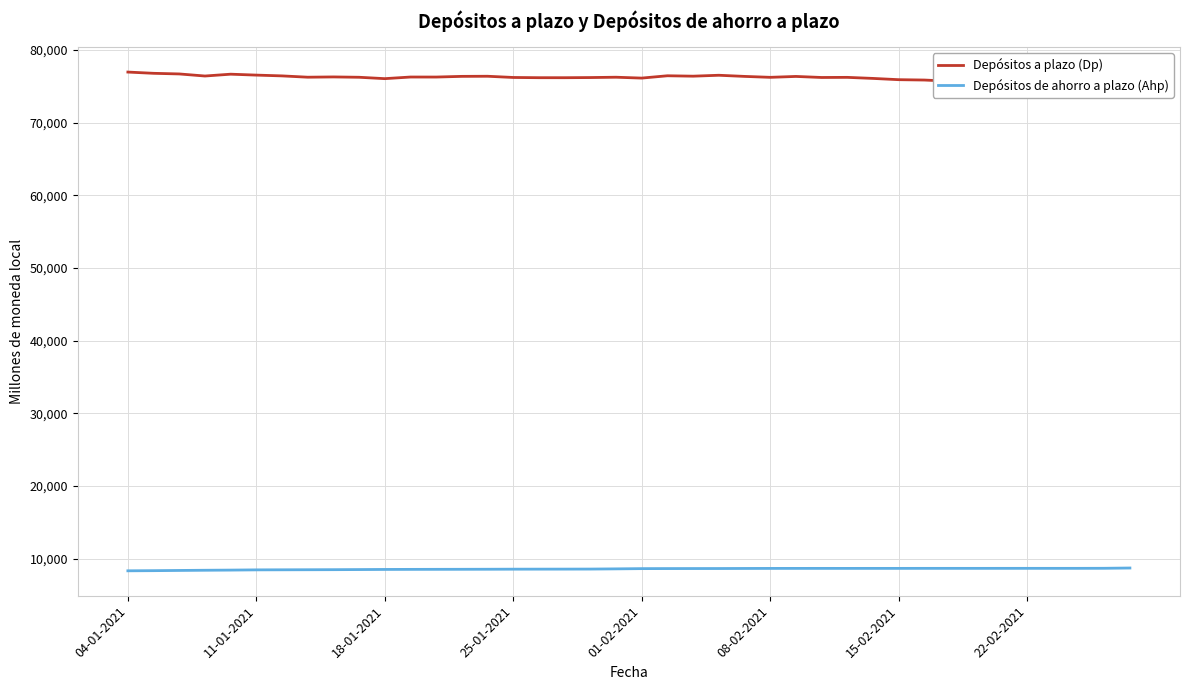

What is the difference between the Depósitos a plazo (Dp) values at 19 and 37?

1246